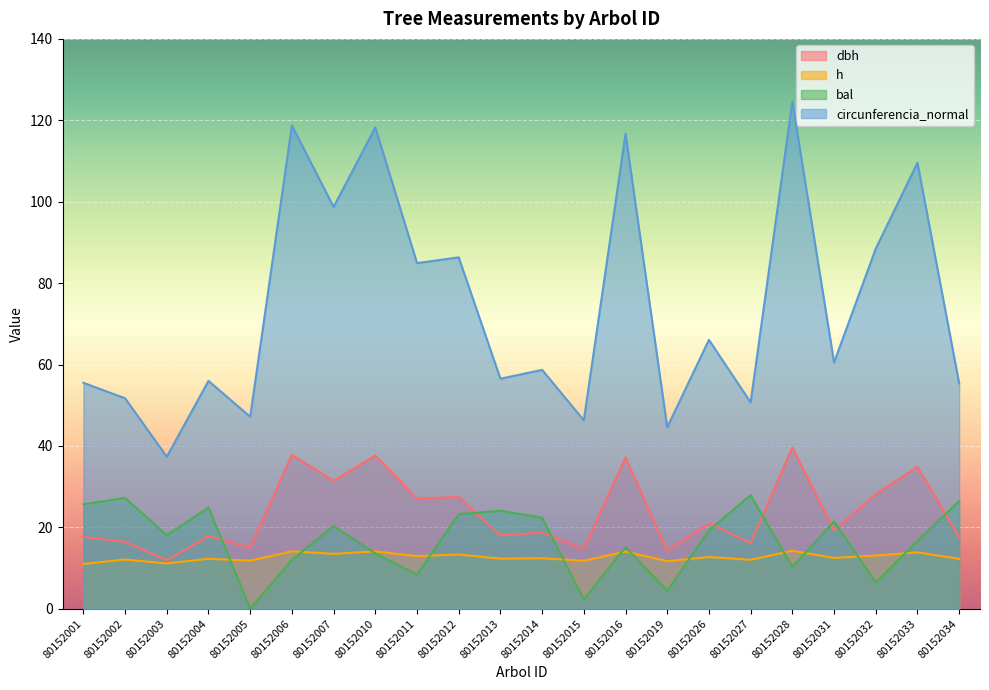

How many values in the dbh series exceed 19?

11